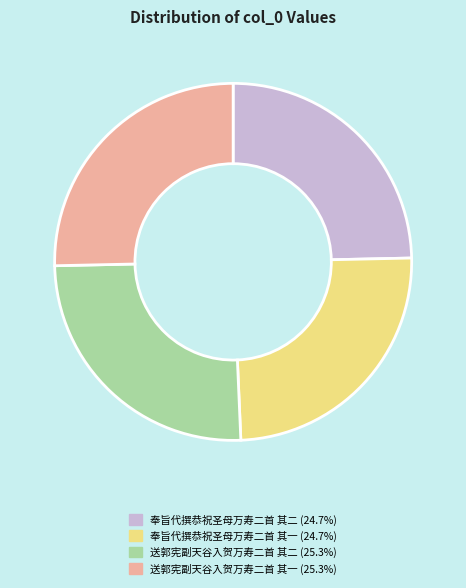

Does any single category account for the majority?

No